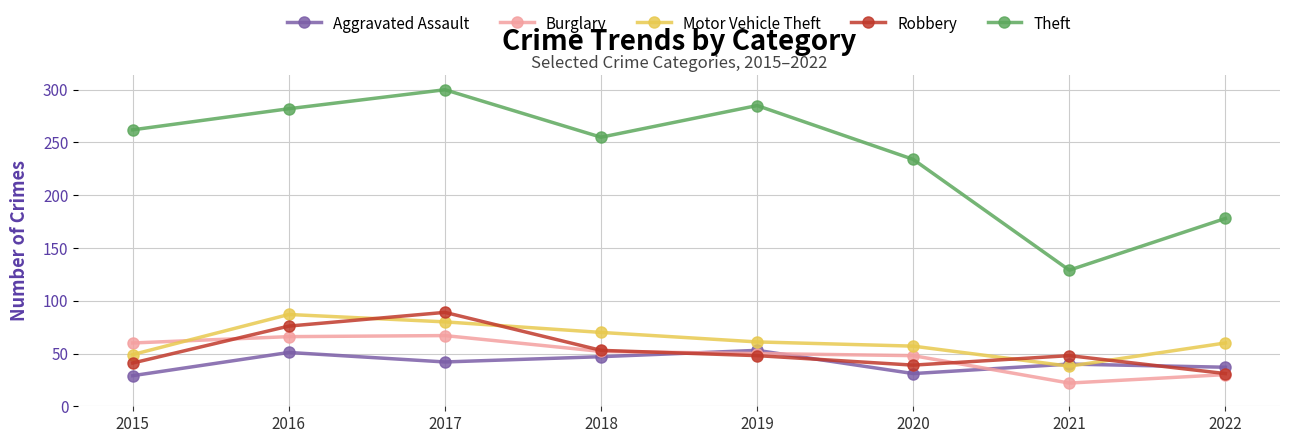

Which series has the largest range (max minus min)?

Theft